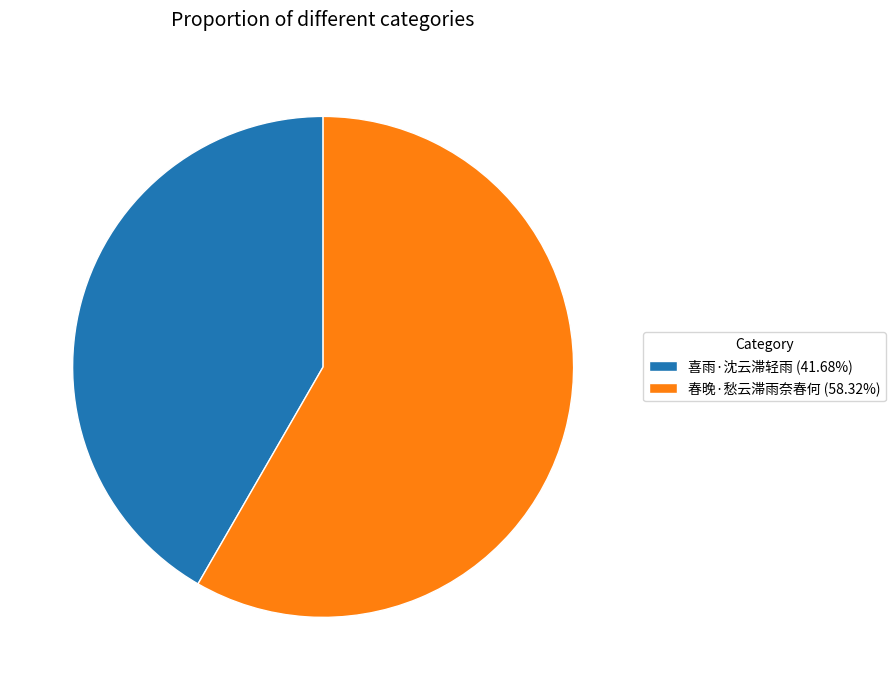

Is it true that 春晚·愁云滞雨奈春何 is 58% of the pie?

True